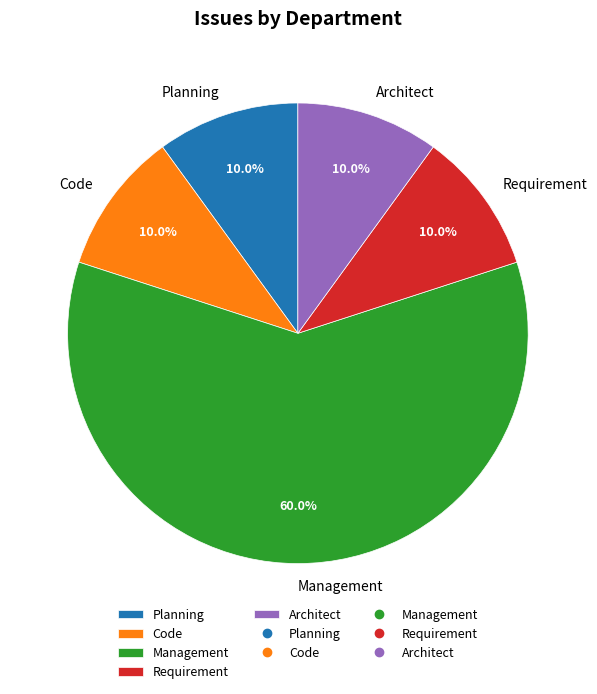

Which slice represents more than half of the pie?

Management